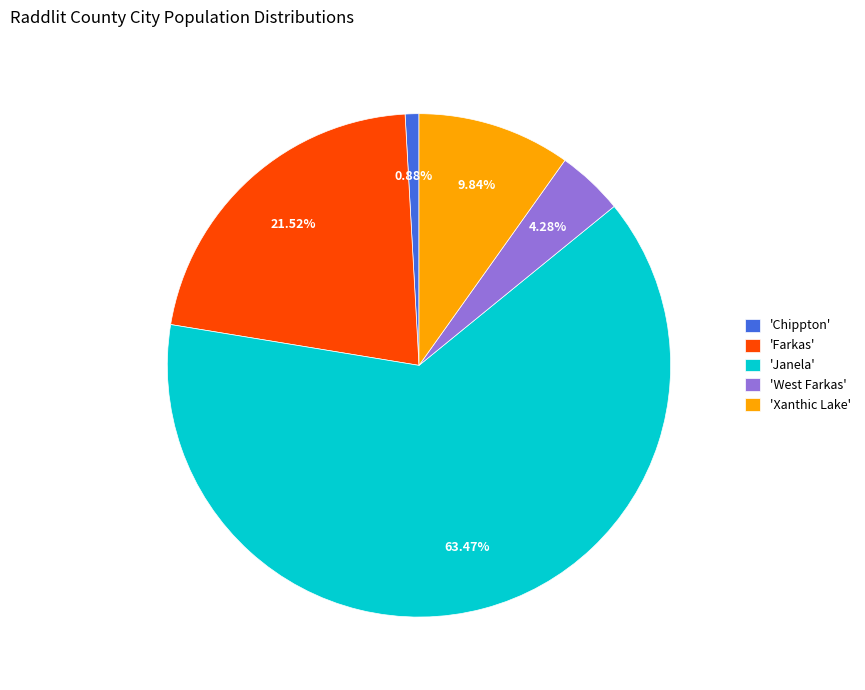

Combined, do 'Janela' and 'West Farkas' account for over 50%?

Yes